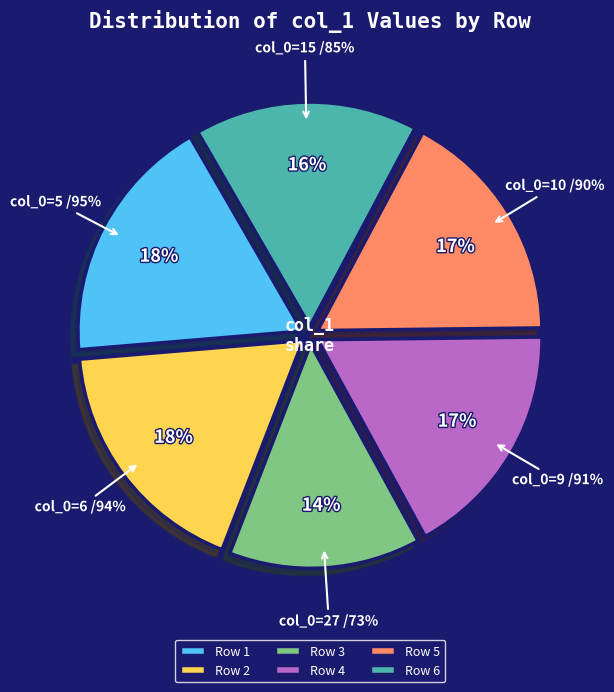

Count the number of slices in the pie.

6